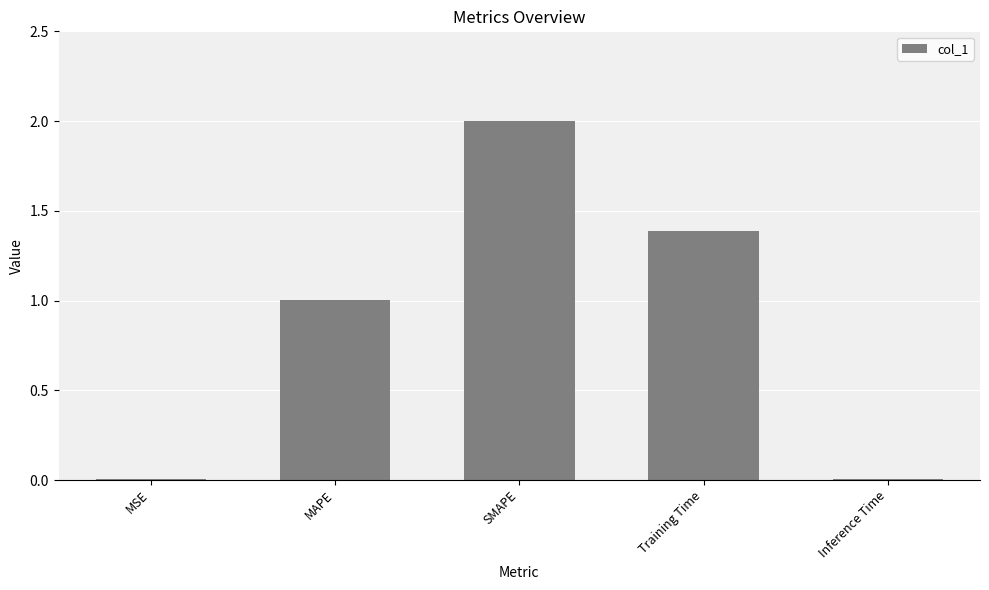

What is the approximate value at MAPE?

1.0